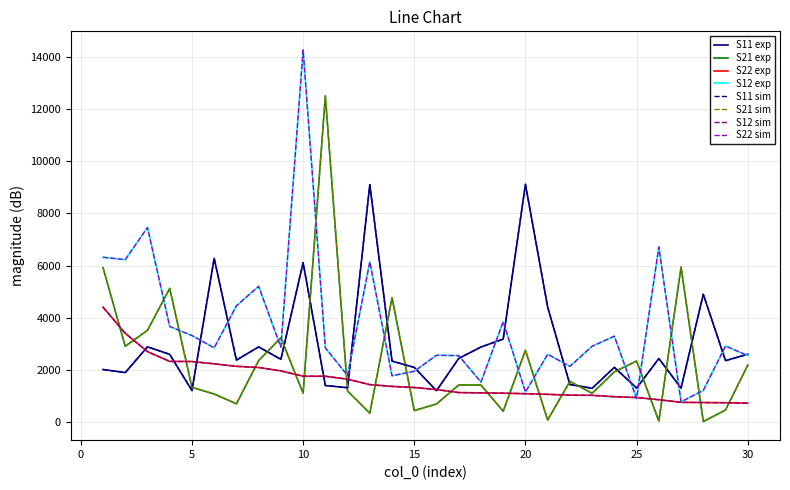

Is this an area chart (filled region under the line)?

No